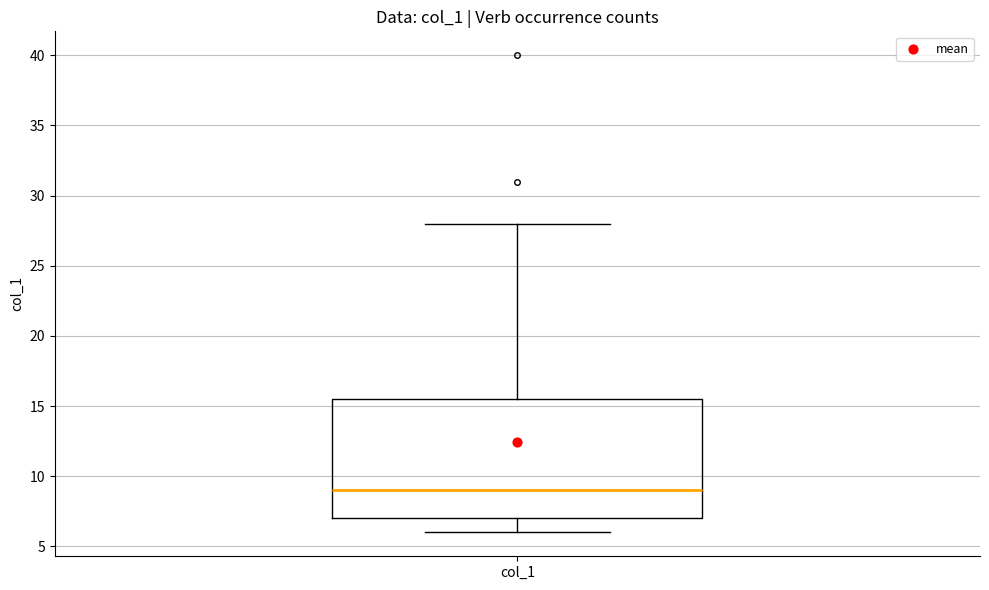

Read this box plot against the y-axis: the position of the median line, the range covered by the box, and the ends of both whiskers. The values are not printed on the chart, so give them approximately, as read against the axis.

median 9.0, box 7.0 to 15.5, whiskers 6.0 to 28.0